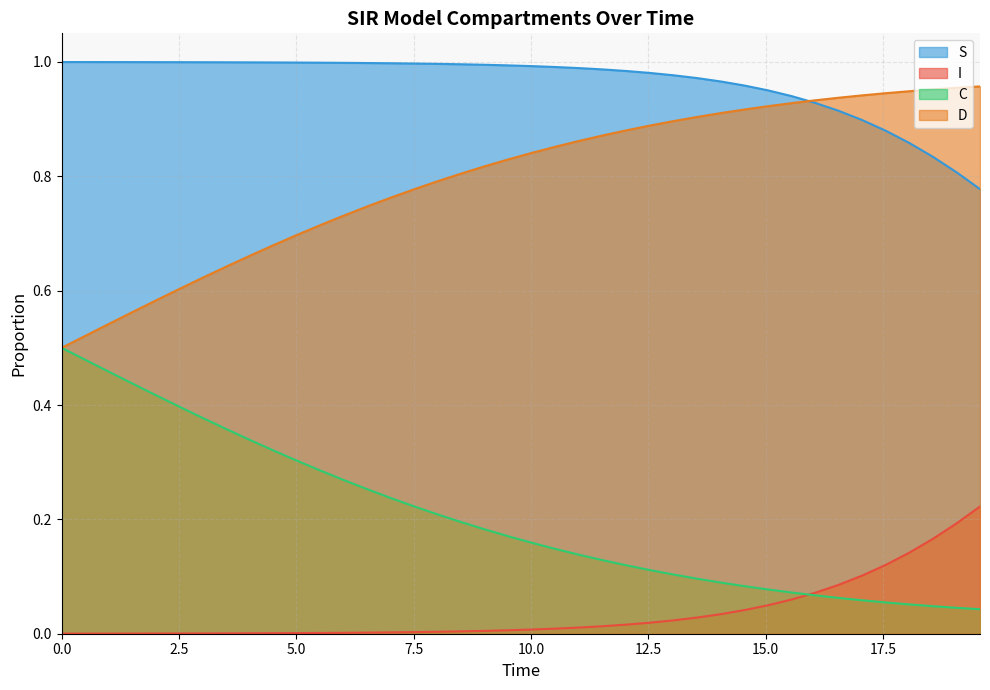

Is it true that C equals 0.2 at 0.0?

False